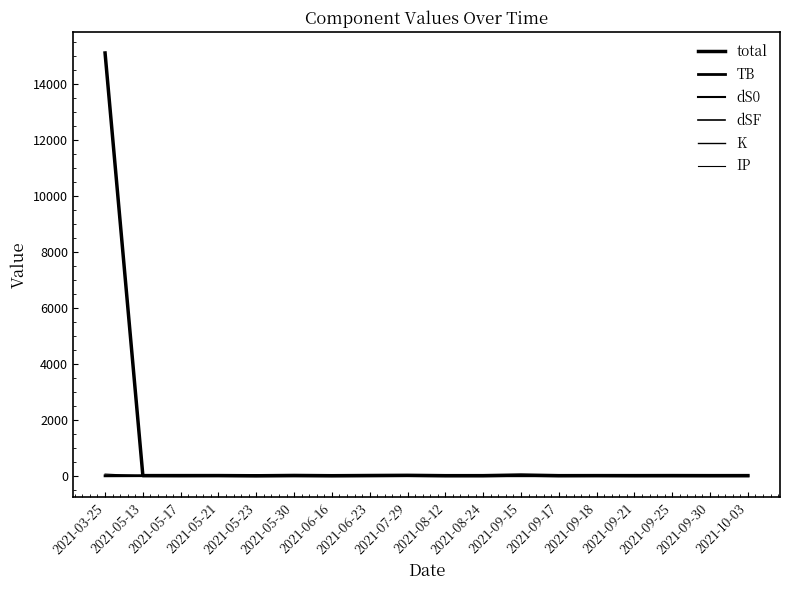

At which category does TB reach its first local peak?

2021-05-13